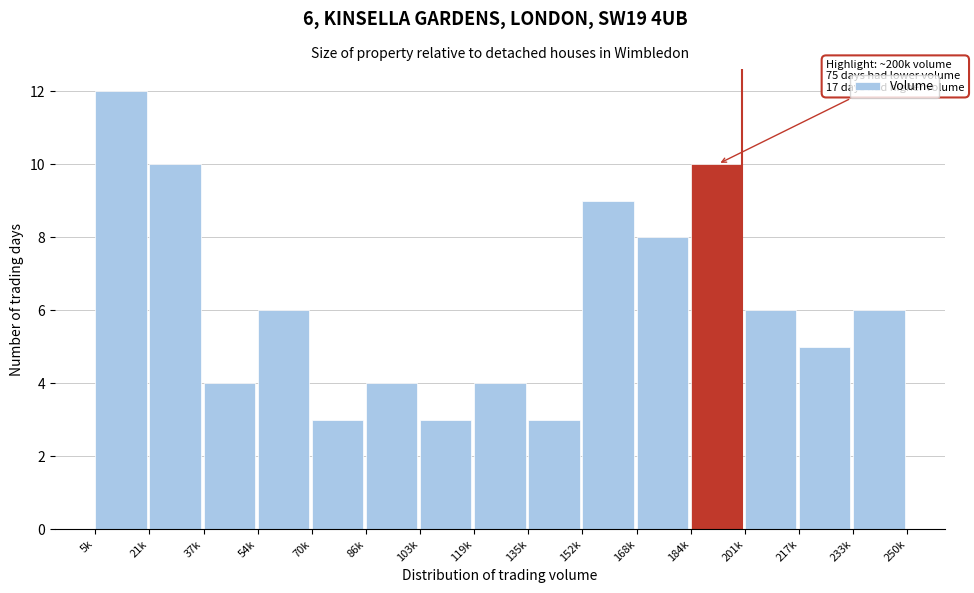

Reading left to right, what are all the values shown in this chart?

5k=12	21k=10	37k=4	54k=6	70k=3	86k=4	103k=3	119k=4	135k=3	152k=9	168k=8	184k=10	201k=6	217k=5	233k=6